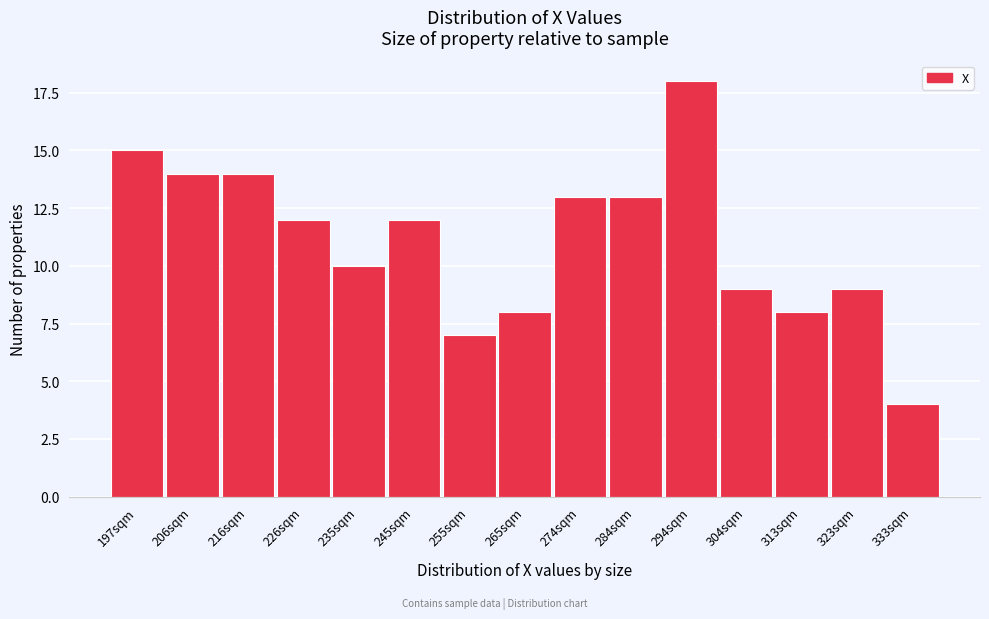

Reading left to right, list all the values displayed in this chart.

15	14	14	12	10	12	7	8	13	13	18	9	8	9	4